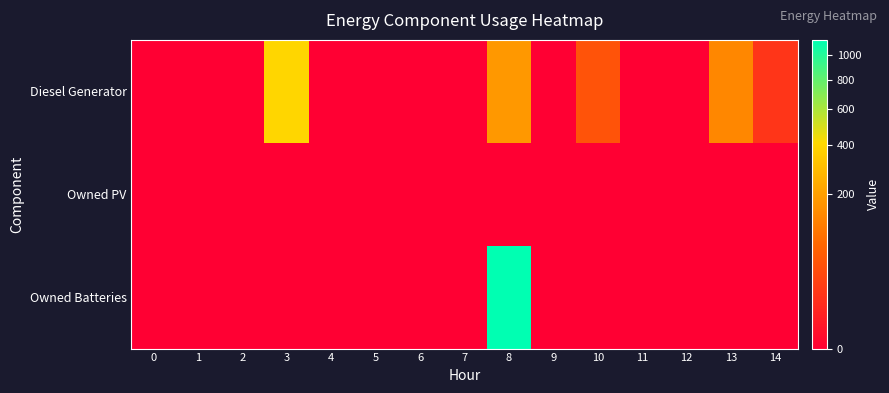

At 4, list the series in order from smallest to largest.

Diesel Generator, Owned PV, Owned Batteries